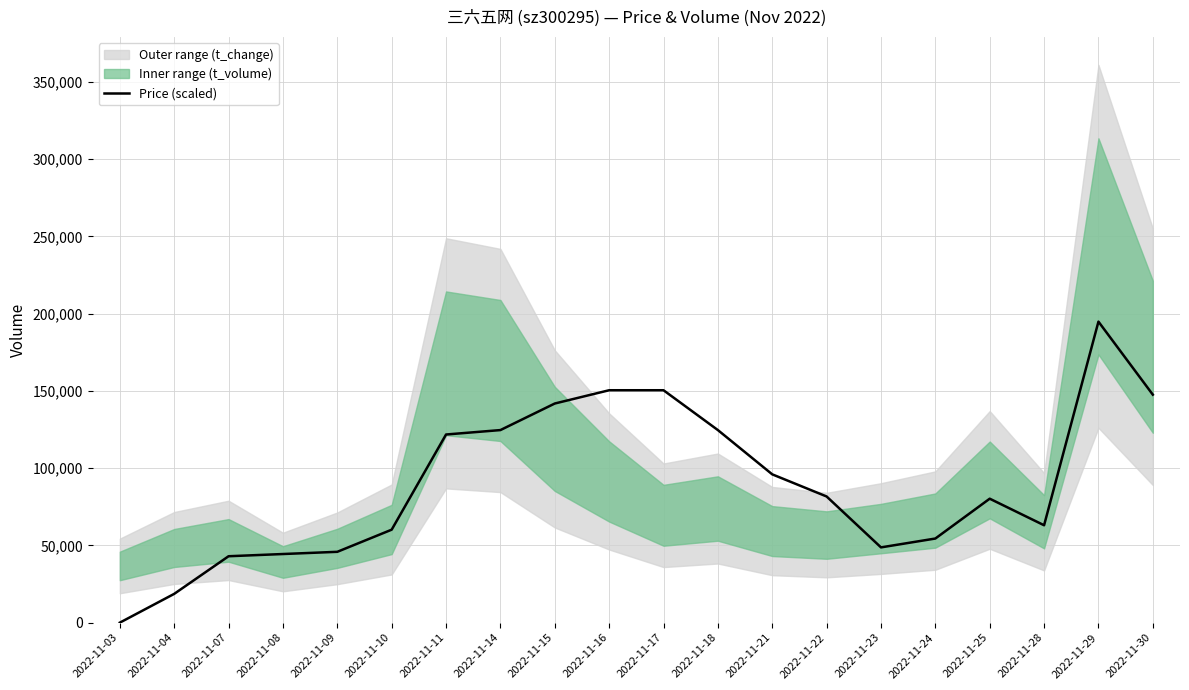

Rank the categories by value from highest to lowest.

2022-11-29, 2022-11-16, 2022-11-17, 2022-11-30, 2022-11-15, 2022-11-14, 2022-11-18, 2022-11-11, 2022-11-21, 2022-11-22, 2022-11-25, 2022-11-28, 2022-11-10, 2022-11-24, 2022-11-23, 2022-11-09, 2022-11-08, 2022-11-07, 2022-11-04, 2022-11-03